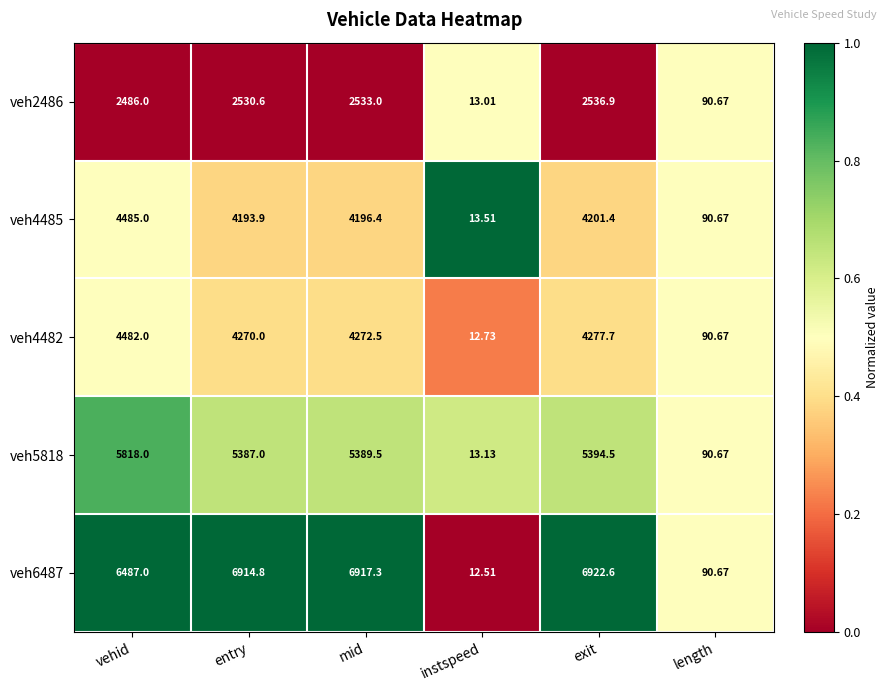

What is the total value across all series at mid?

23308.7